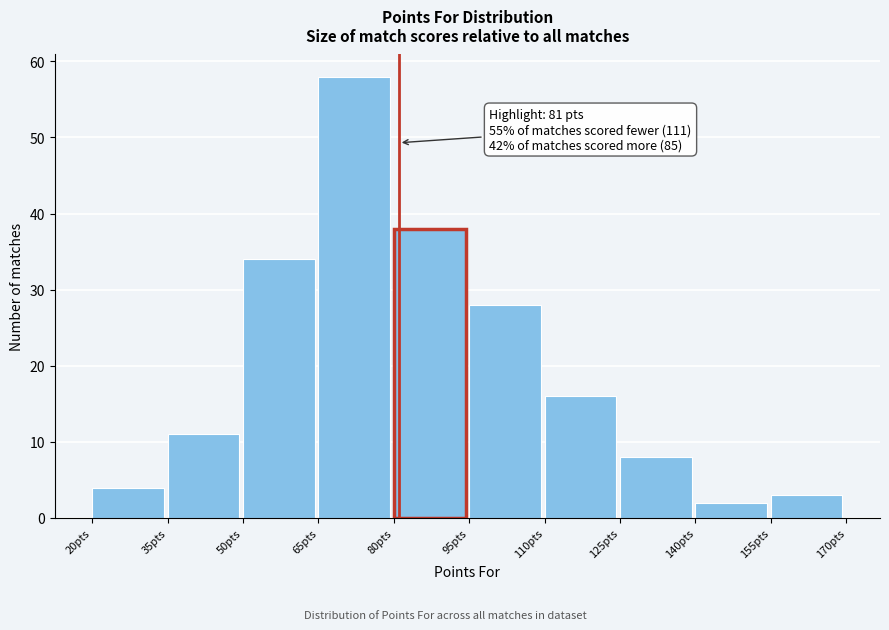

Which range on the x-axis has the tallest bar?

65 to 80